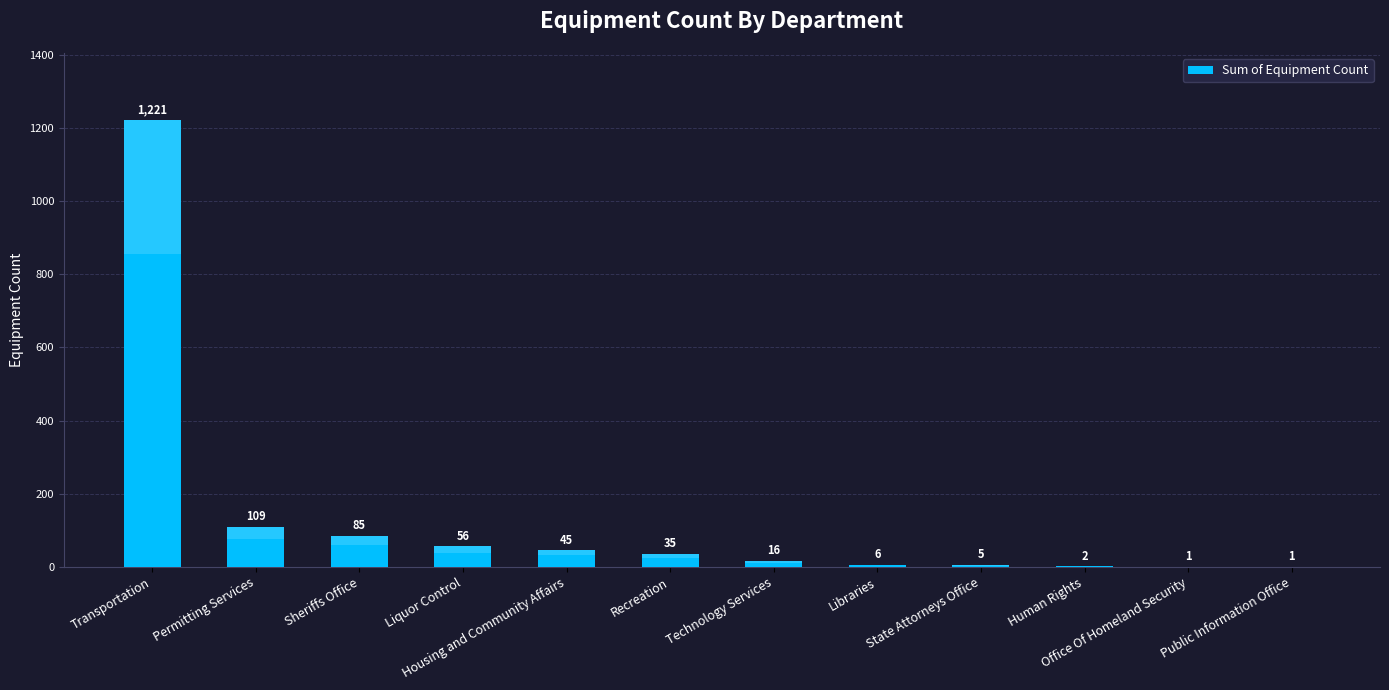

Reading left to right, list all the values displayed in this chart.

Transportation=1221	Permitting Services=109	Sheriffs Office=85	Liquor Control=56	Housing and Community Affairs=45	Recreation=35	Technology Services=16	Libraries=6	State Attorneys Office=5	Human Rights=2	Office Of Homeland Security=1	Public Information Office=1